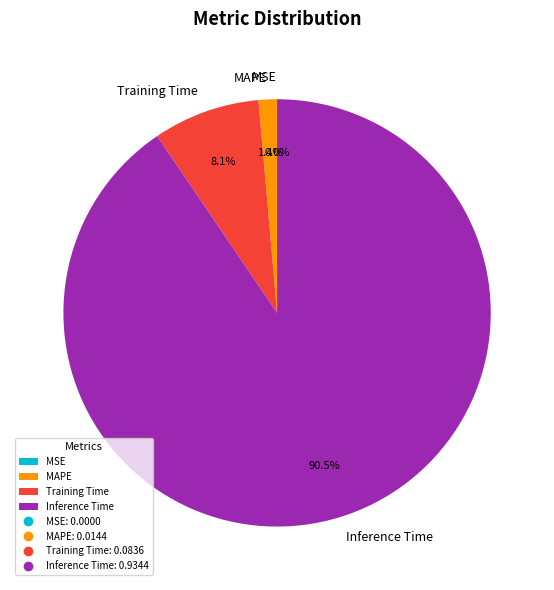

Count the number of slices in the pie.

5